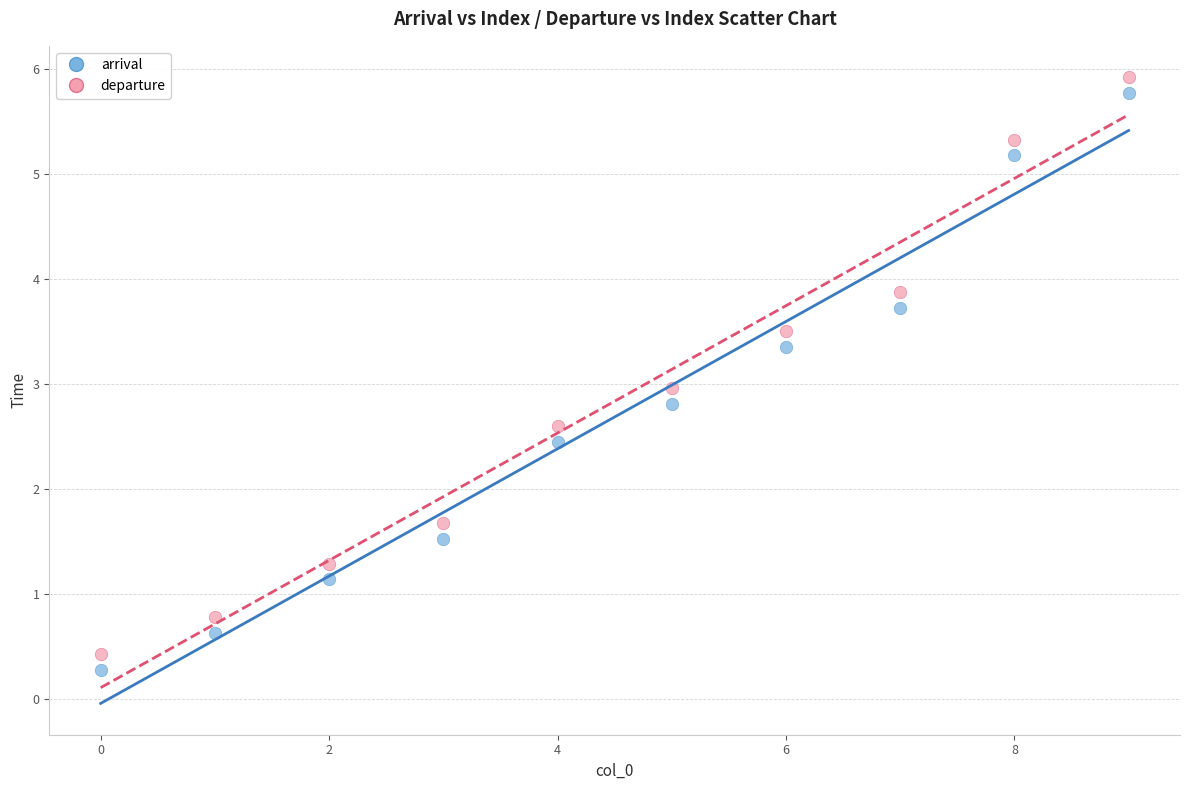

Across all data points, what is the range of Y values (max minus min)?

5.6